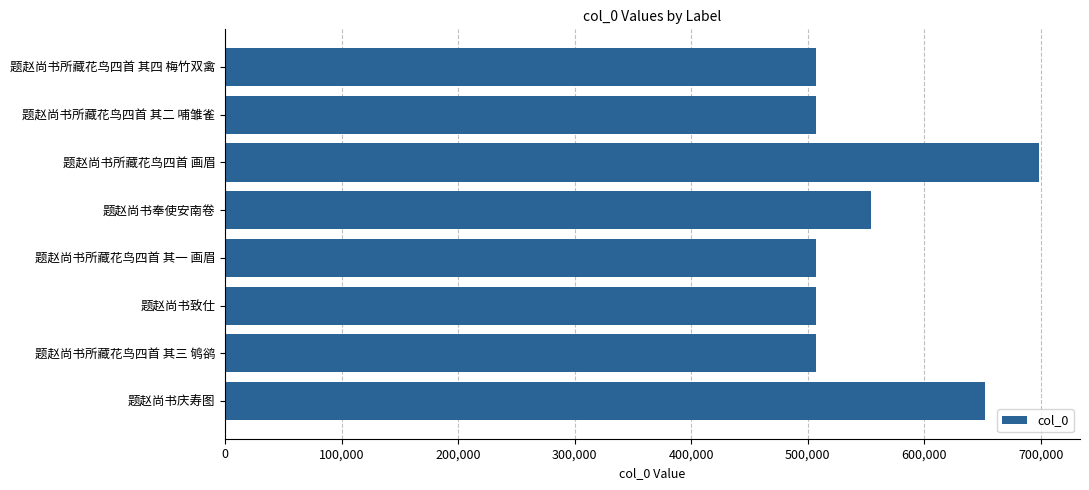

The chart shows a value of 305886 at 题赵尚书所藏花鸟四首 其三 鸲鹆. True or false?

False